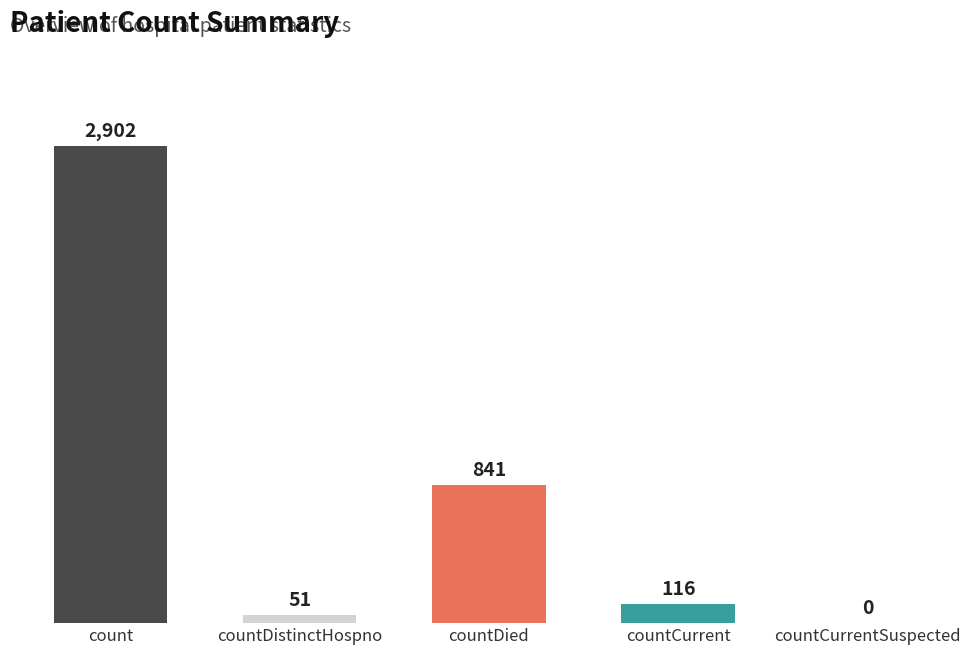

Between countCurrentSuspected and countCurrent, which is larger?

countCurrent